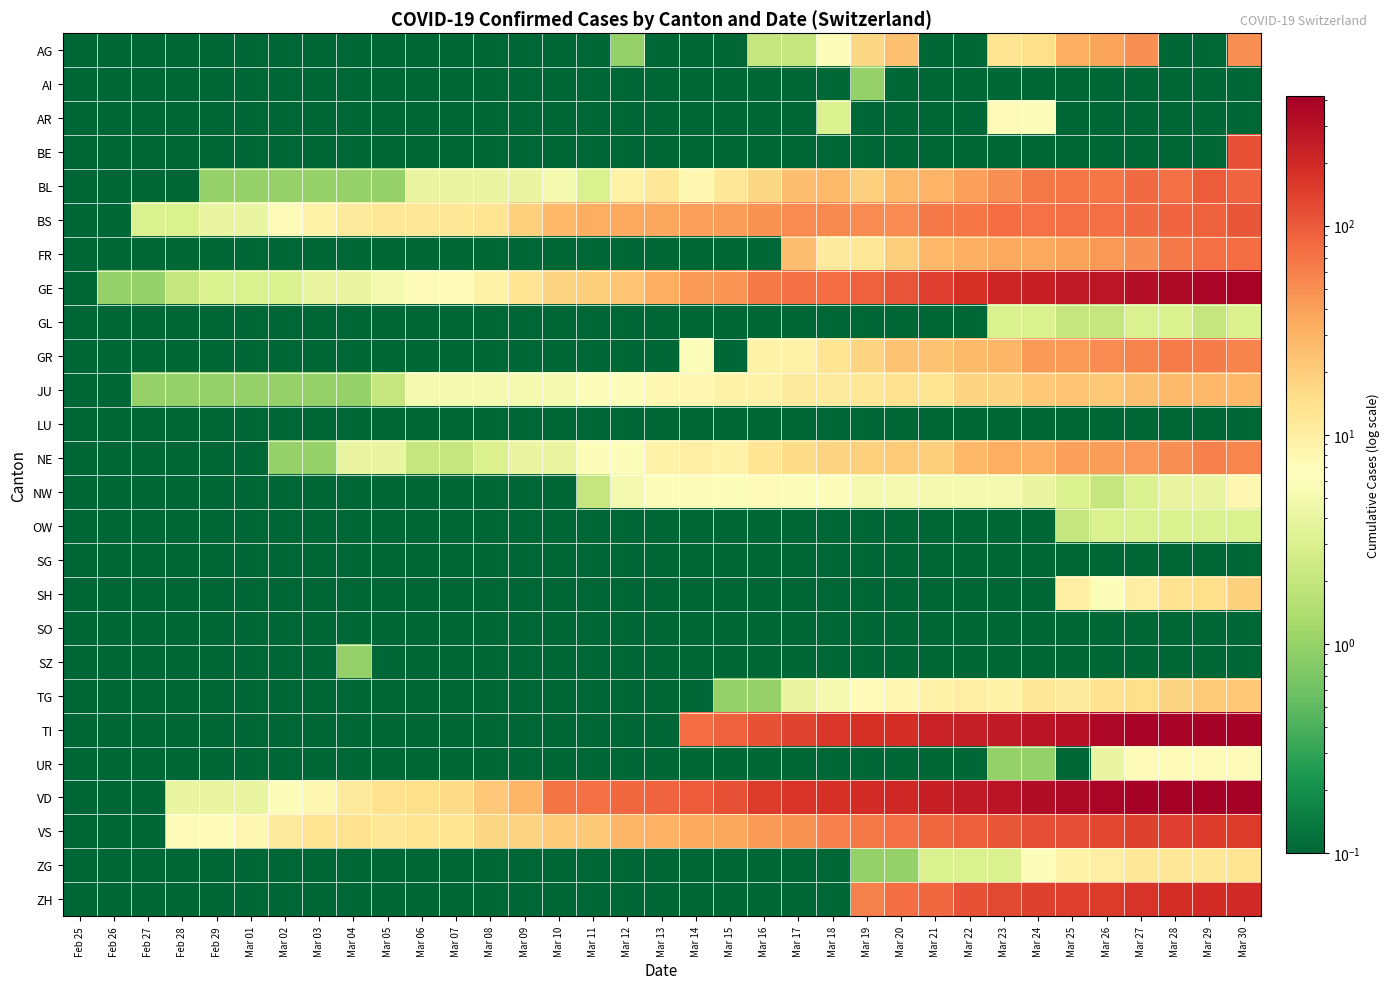

What is the spread (max minus min) of values at Mar 17?

167.0